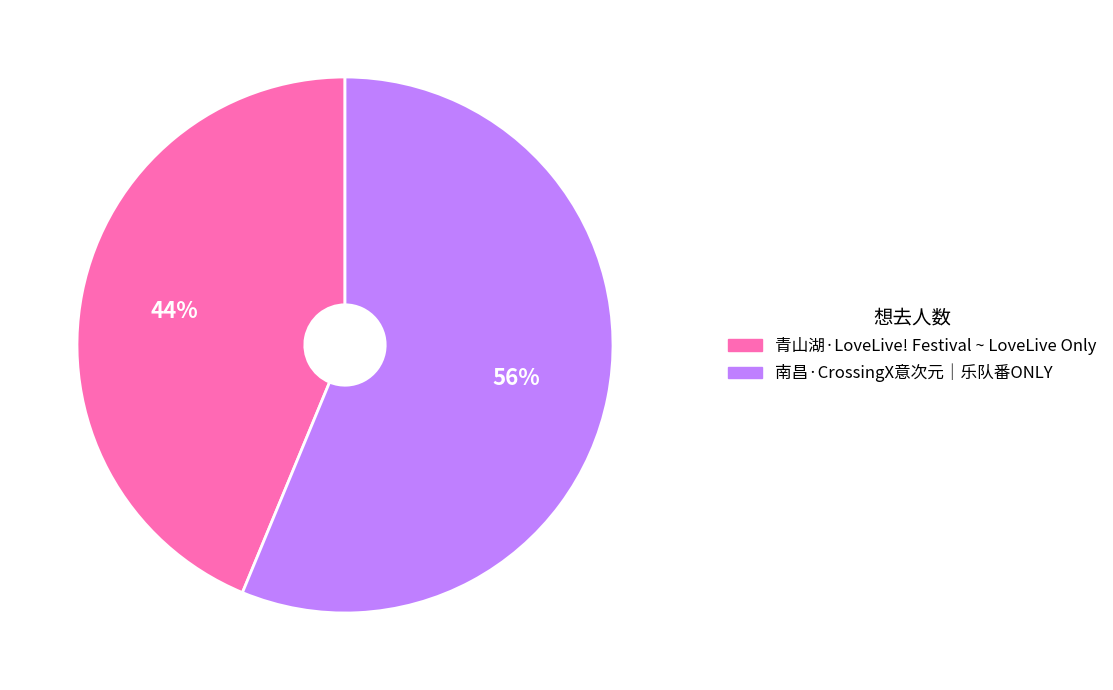

Count the number of slices in the pie.

2